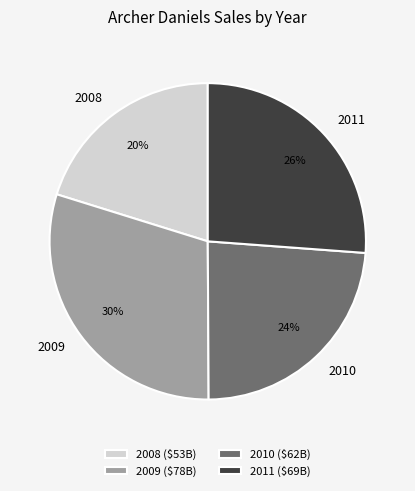

Does any single category account for the majority?

No